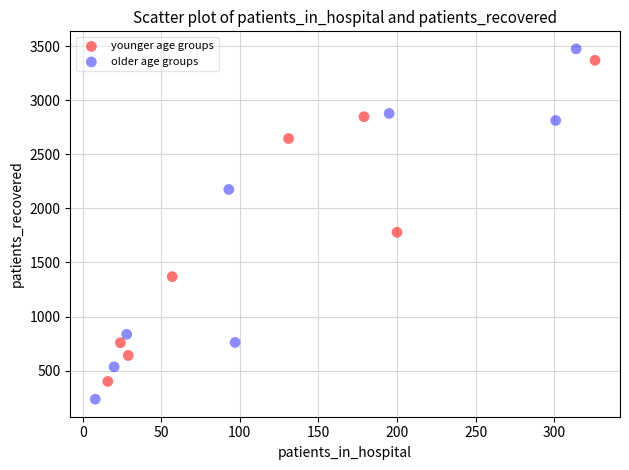

Which series reaches the minimum Y coordinate?

older age groups